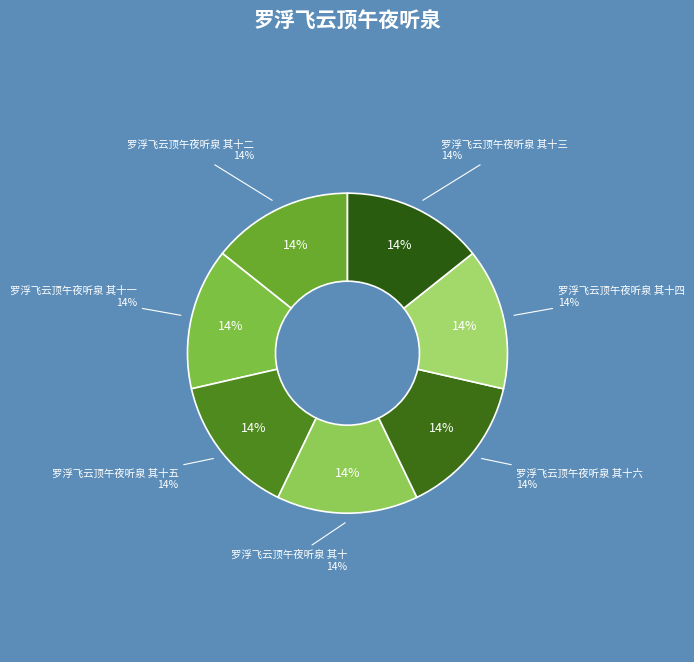

What percentage is the 罗浮飞云顶午夜听泉 其十二 slice, to the nearest percent?

14%